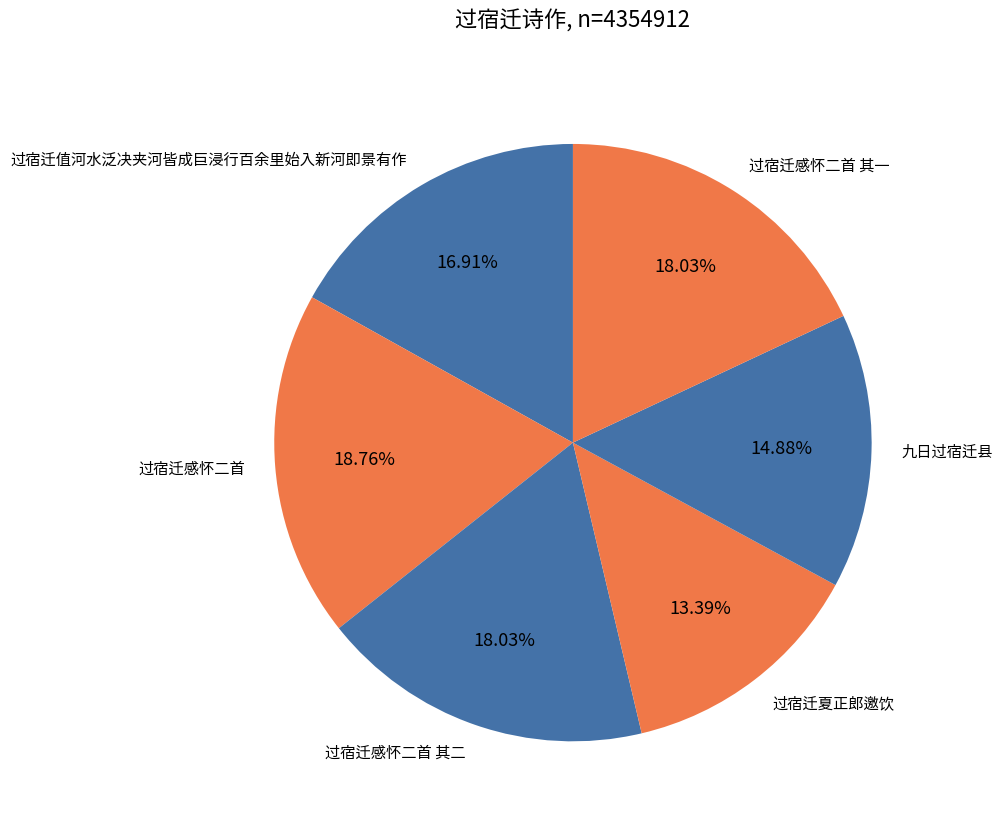

Approximately how many times larger is the value at 过宿迁感怀二首 compared to 过宿迁感怀二首 其一?

1.0